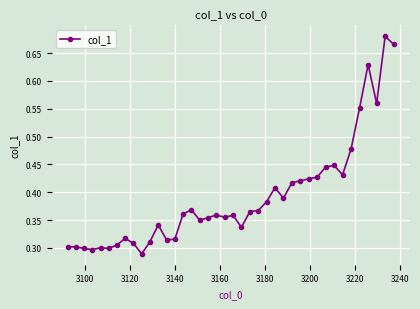

Count the values in the range 0 to 1.

40